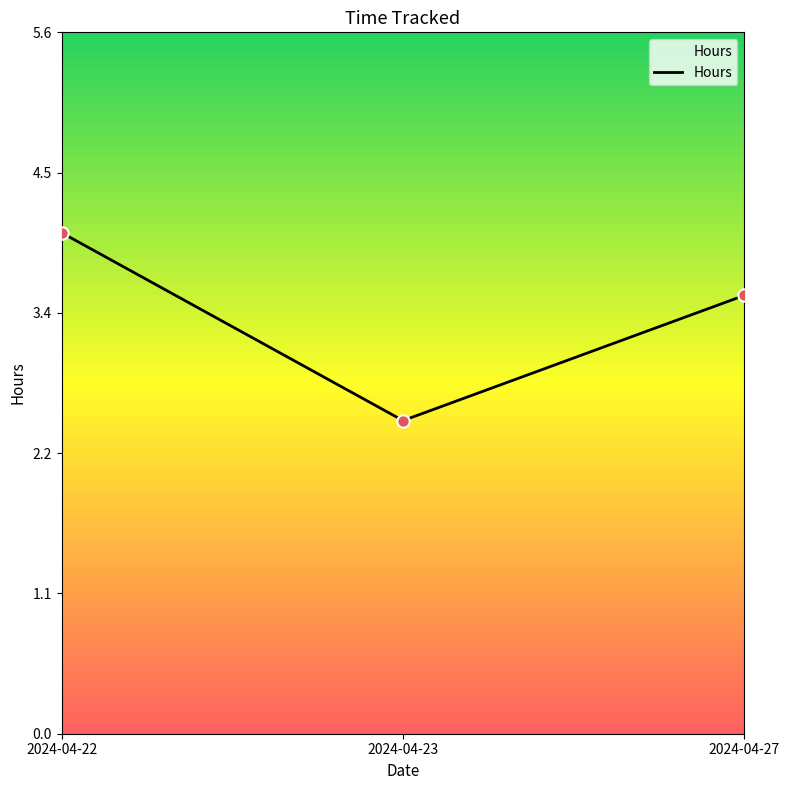

What is the change in value from 2024-04-22 to 2024-04-27?

-0.5